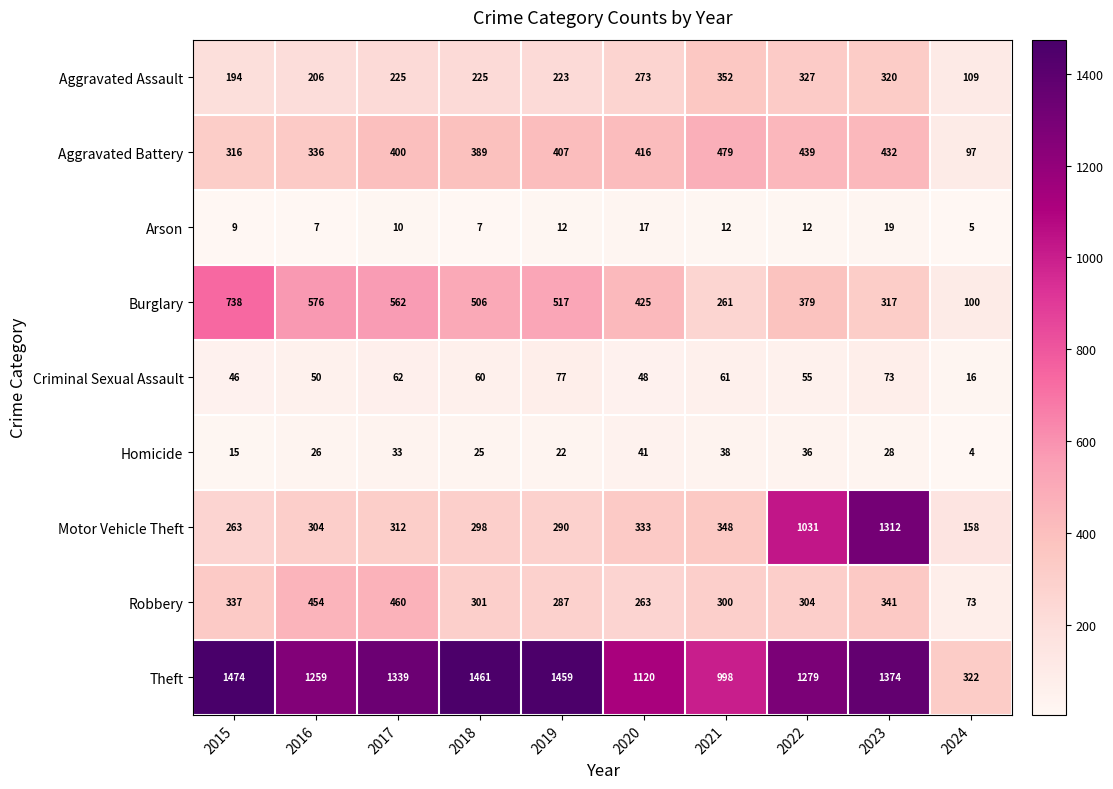

What is the spread (max minus min) of values at 2020?

1103